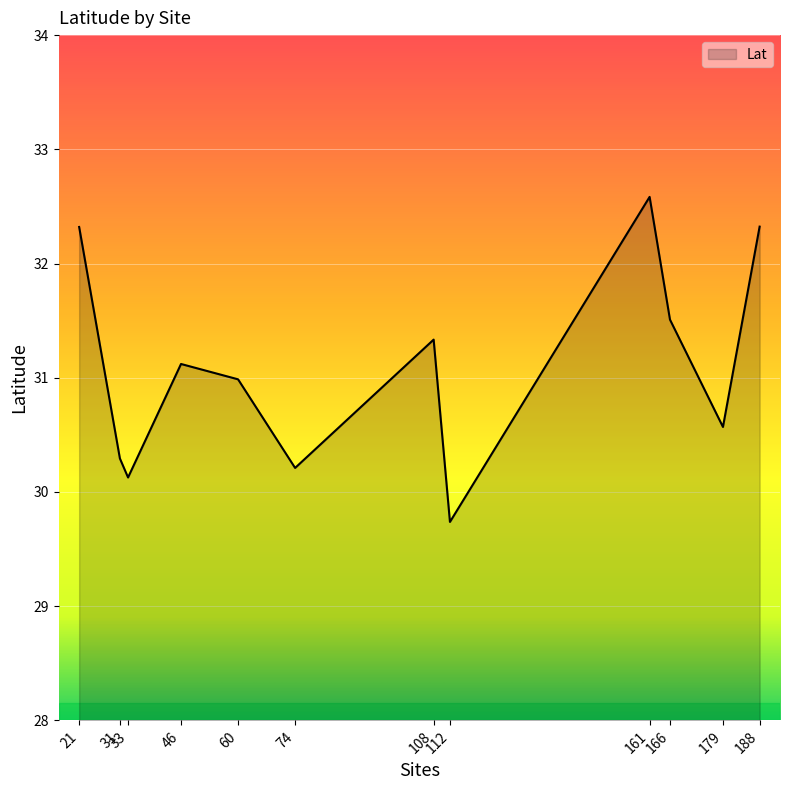

What is the change in value from 31 to 46?

+0.8